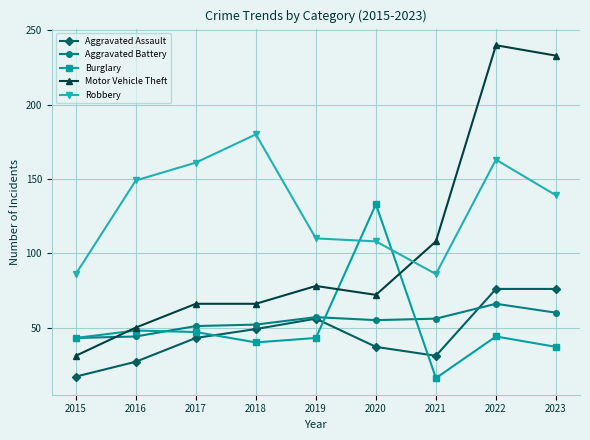

True or false: Robbery and Burglary cross at least once.

True